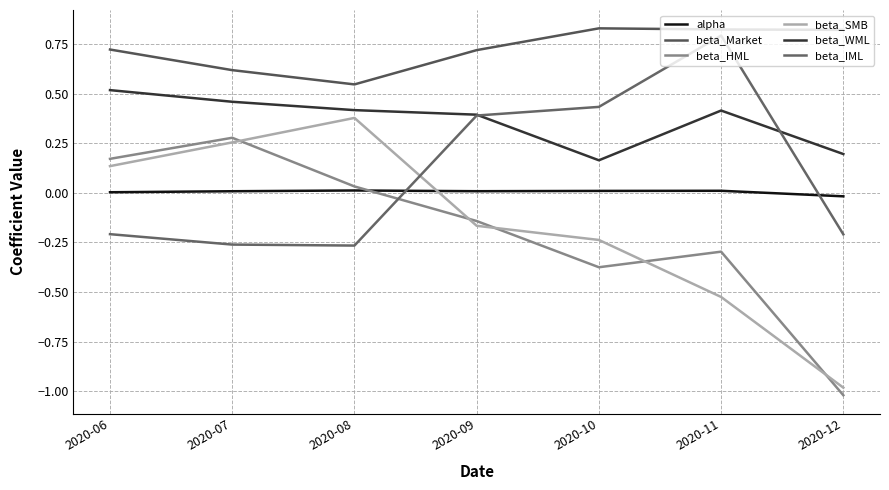

Does the chart display data point markers on the line(s)?

No